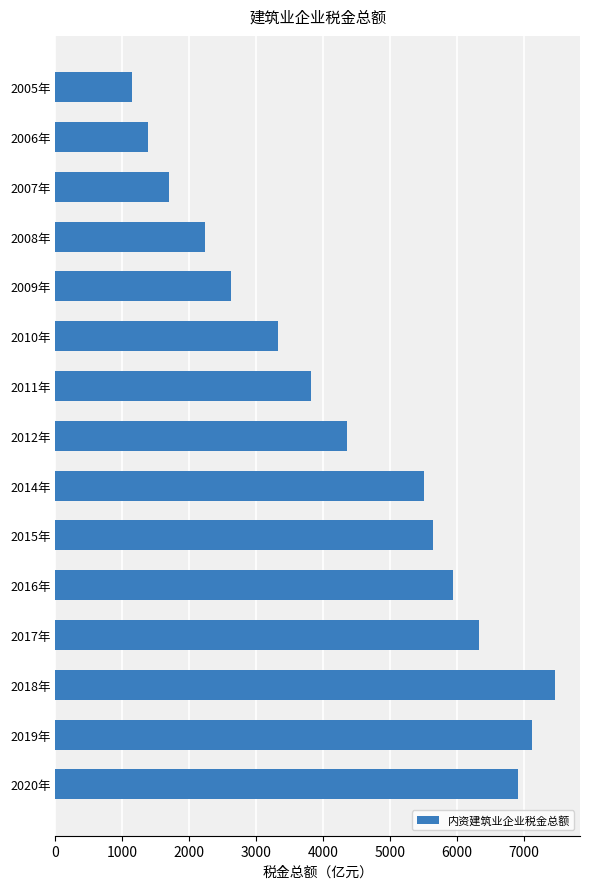

Does the chart contain any negative values?

No